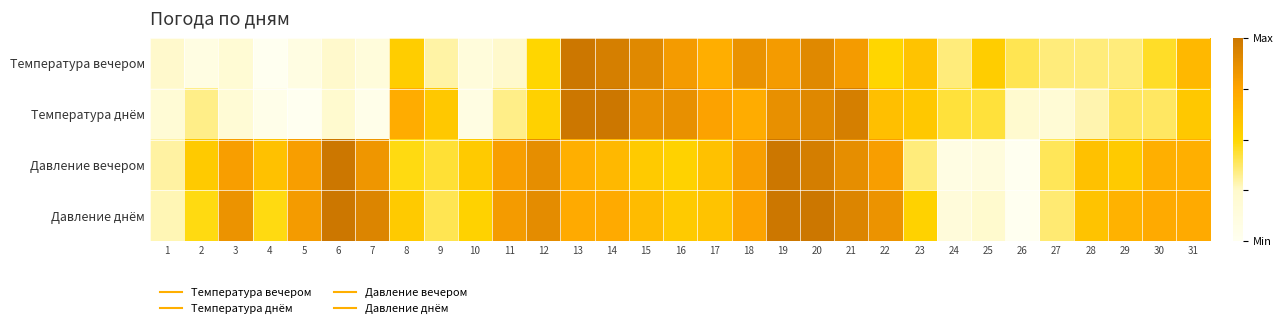

What is the greatest value displayed?

1.0